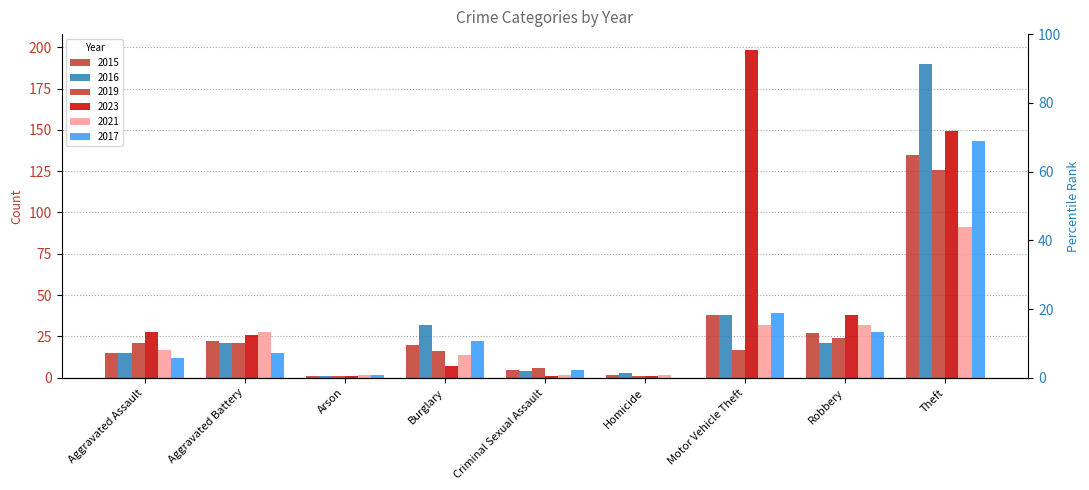

True or false: 2019 has a value of 126 at Theft.

True